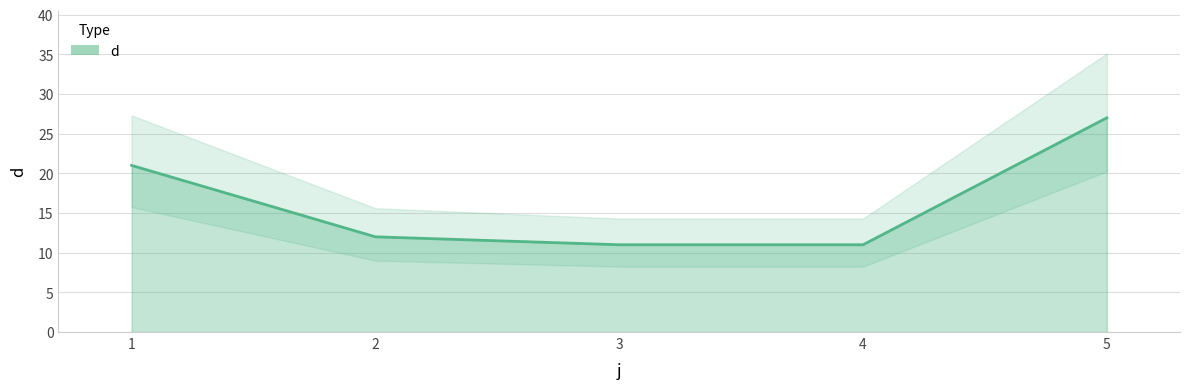

What is the minimum value shown in the chart?

11